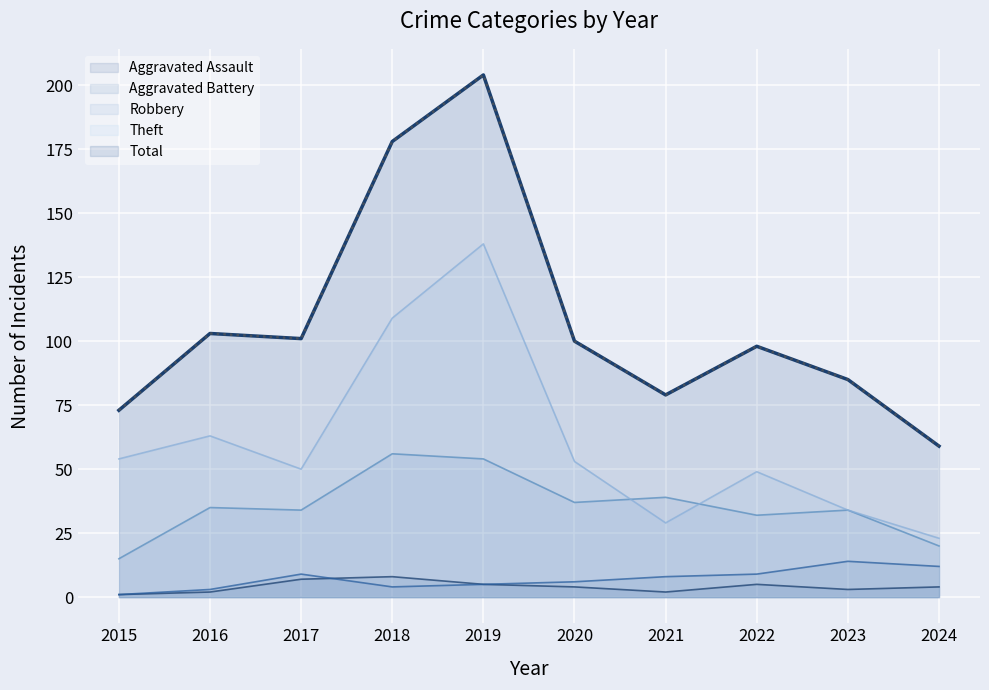

What is the average value of the Aggravated Battery (line) series?

7